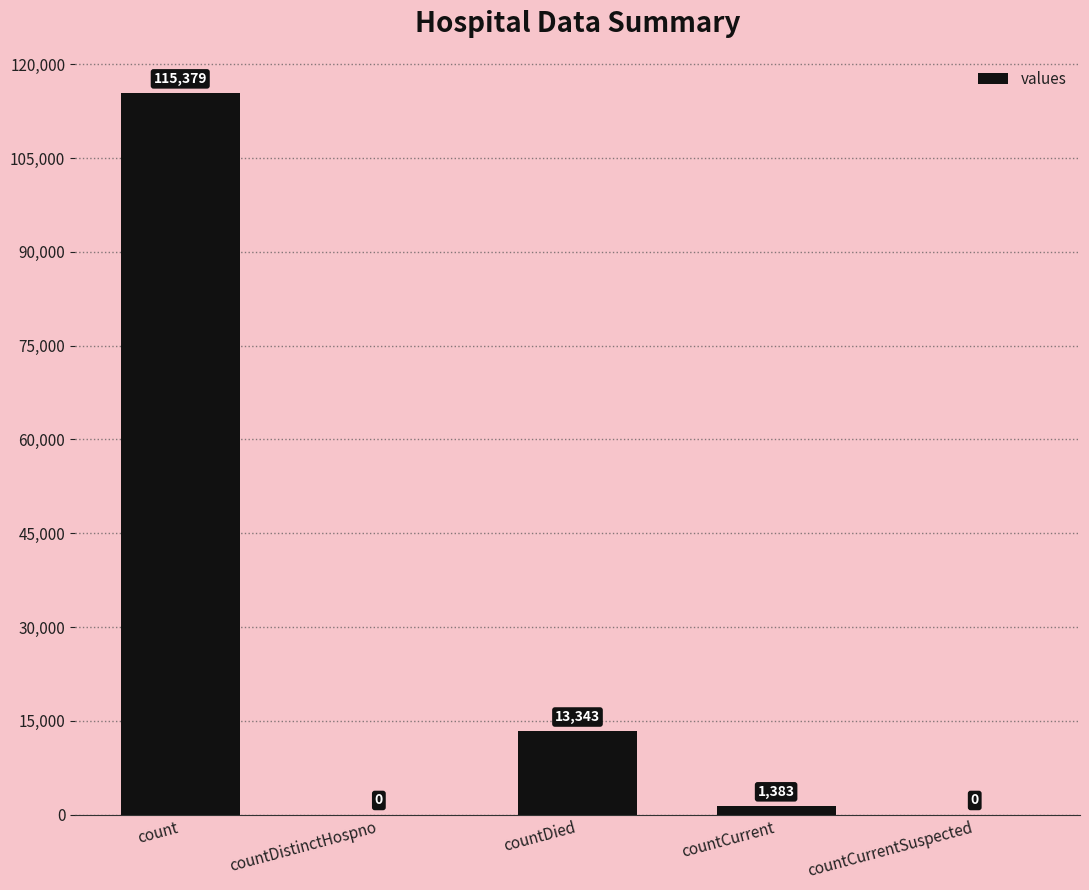

What is the average value?

26021